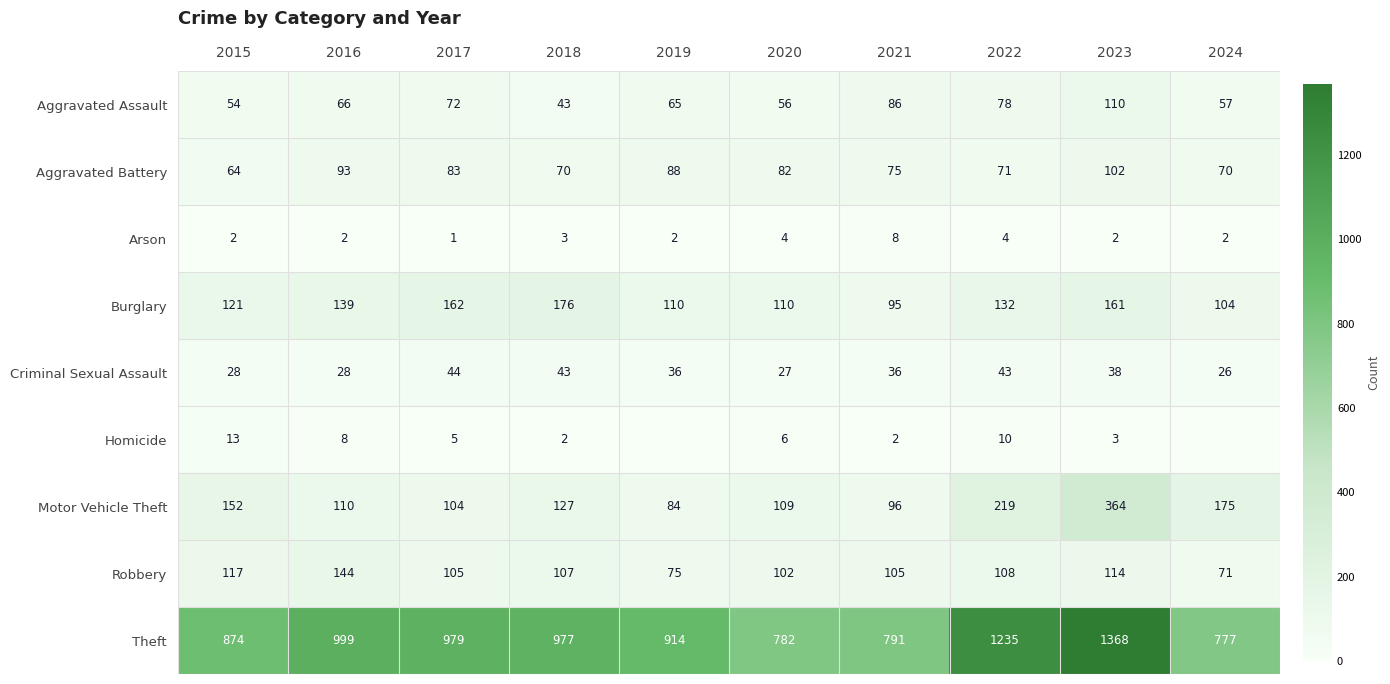

Read the Aggravated Battery value at 2016.

93